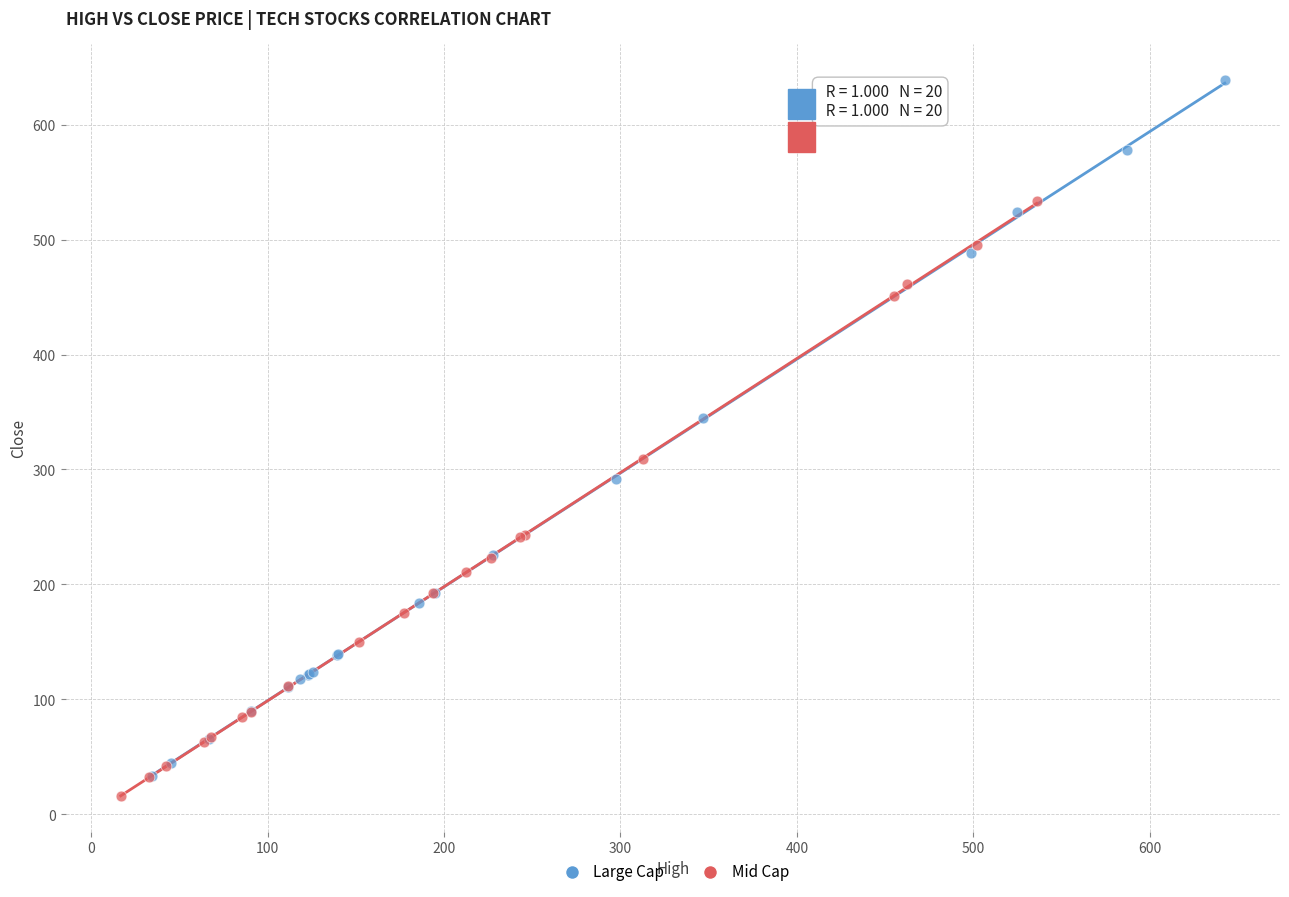

Which series reaches the minimum Y coordinate?

Mid Cap